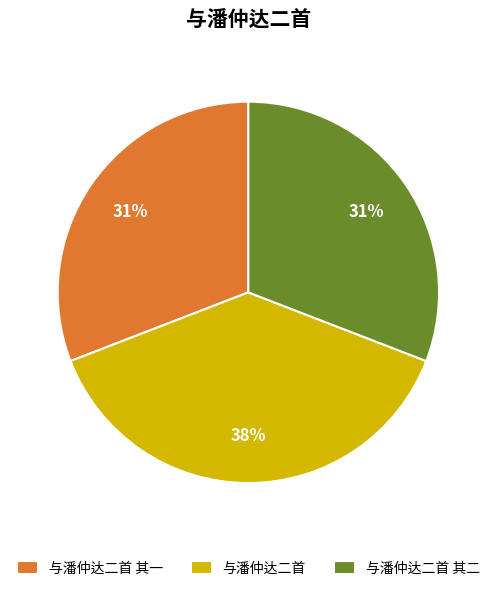

Which slice is the largest?

与潘仲达二首